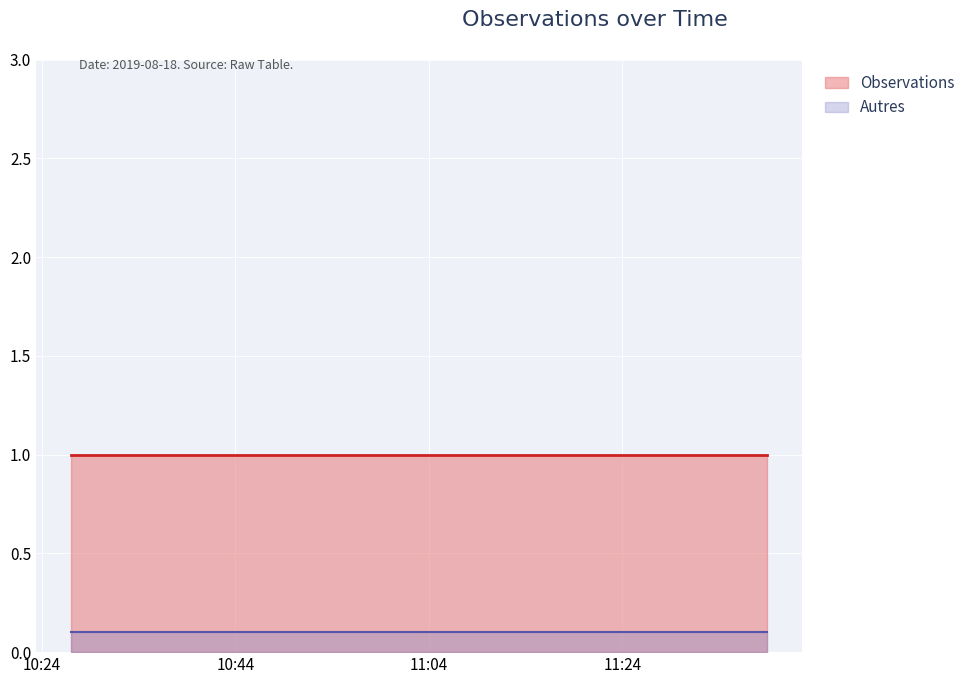

Rank the series by their average value, from lowest to highest.

Autres, Observations